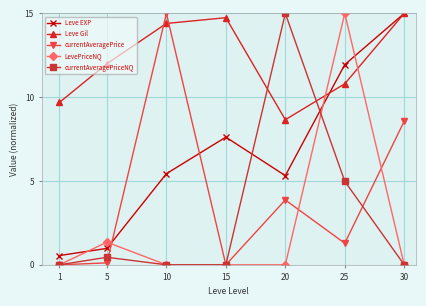

At how many categories does at least one series exceed 9?

7